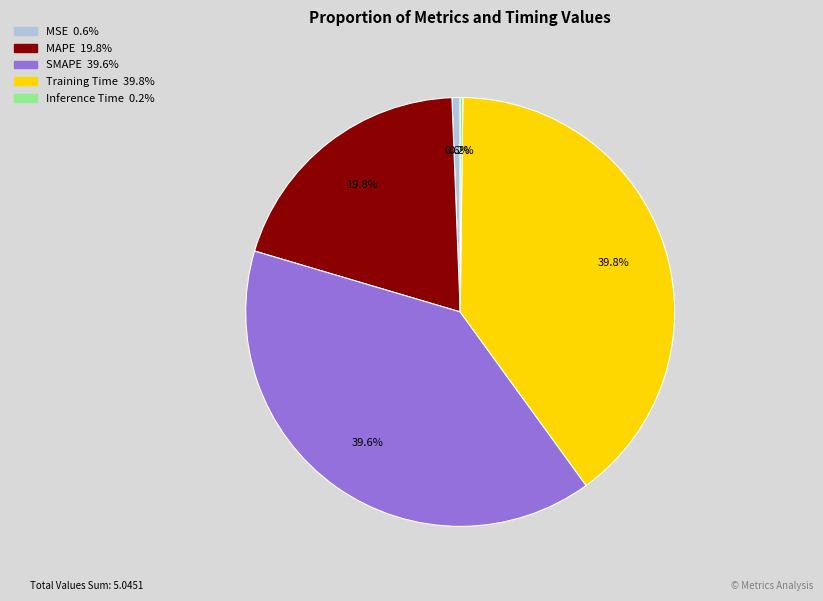

Is there any slice that represents more than half of the pie?

No